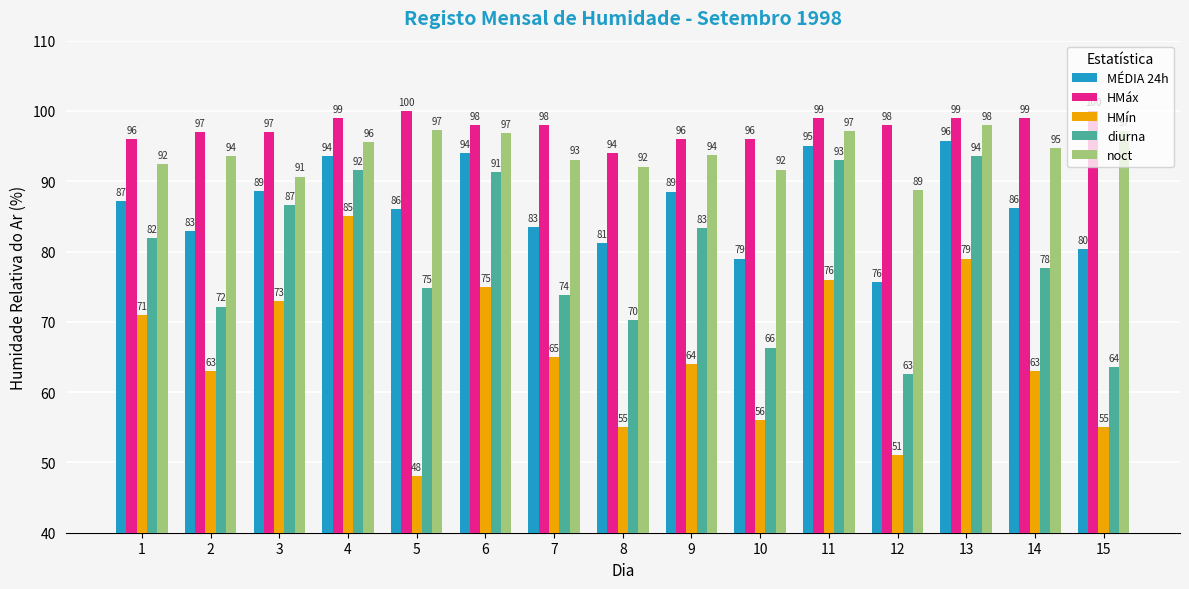

What is the spread (max minus min) of values at 13?

20.0